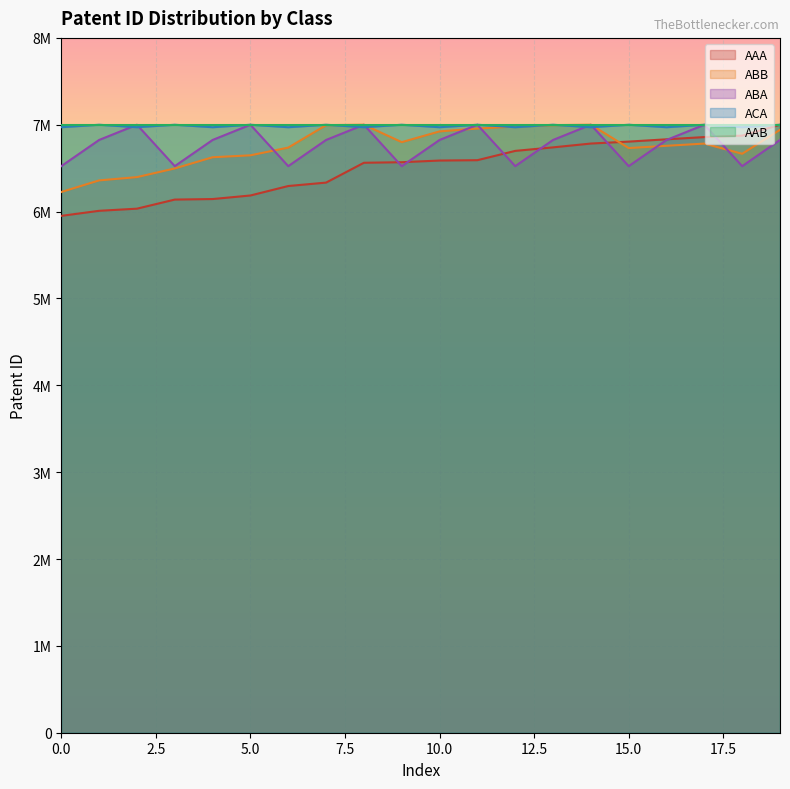

Which series changed the most between 5.0 and 15.0?

AAA